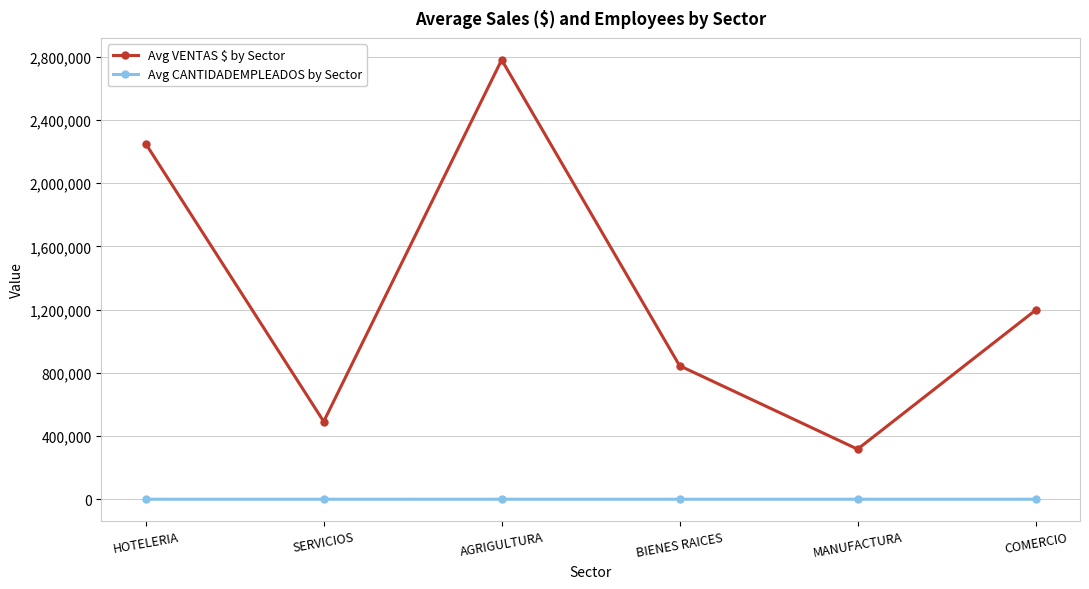

Which series changed the most between AGRIGULTURA and MANUFACTURA?

Avg VENTAS $ by Sector